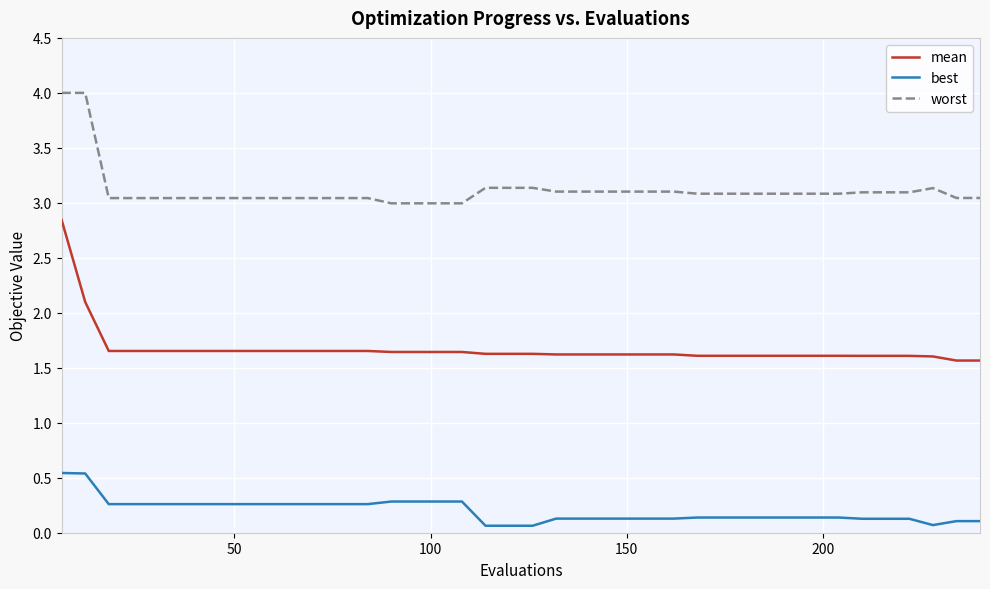

What are all the series names shown in the legend?

mean, best, worst